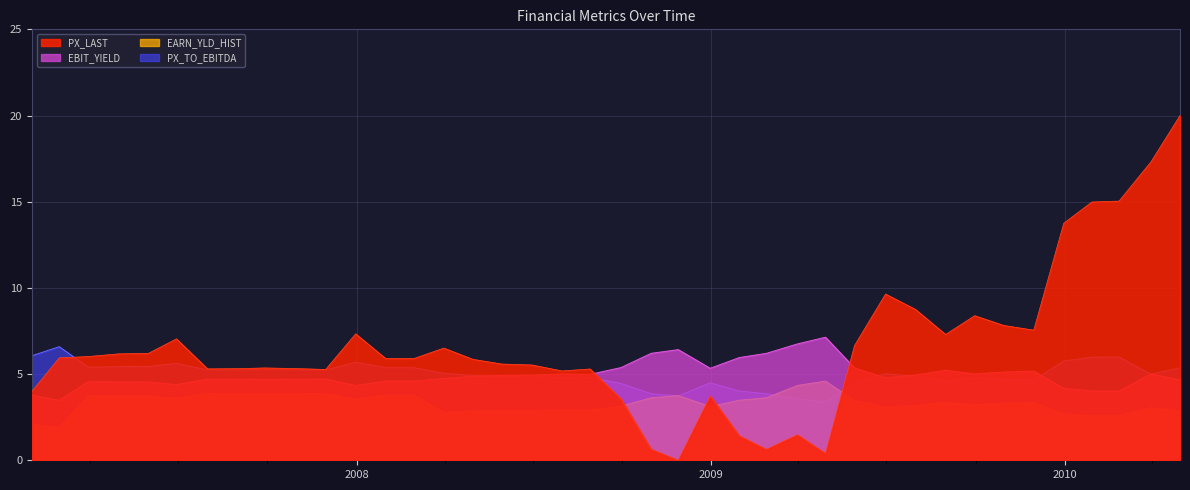

What is the value of the EARN_YLD_HIST point at the 16th from the left?

2.8